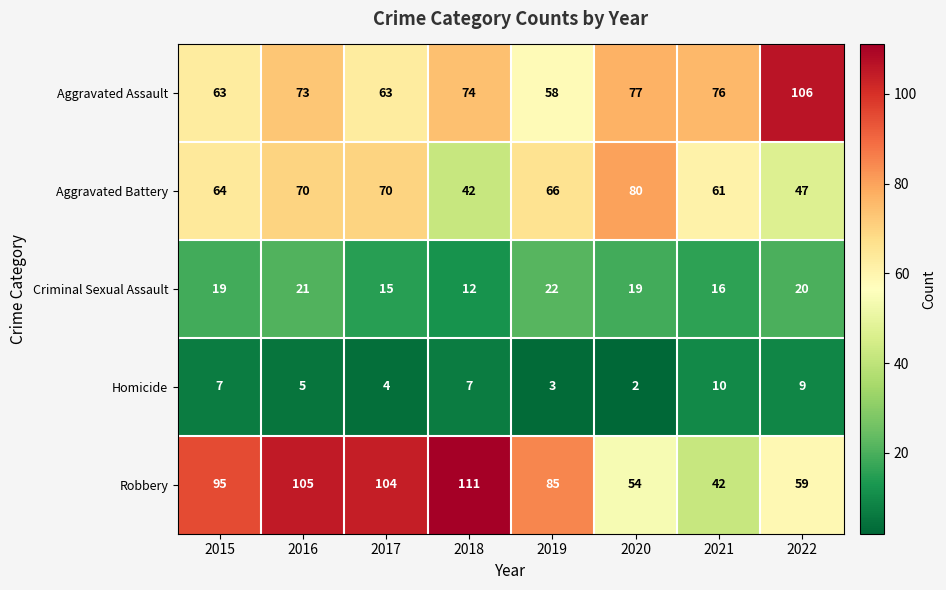

What is the difference between the Homicide values at 2016 and 2021?

5